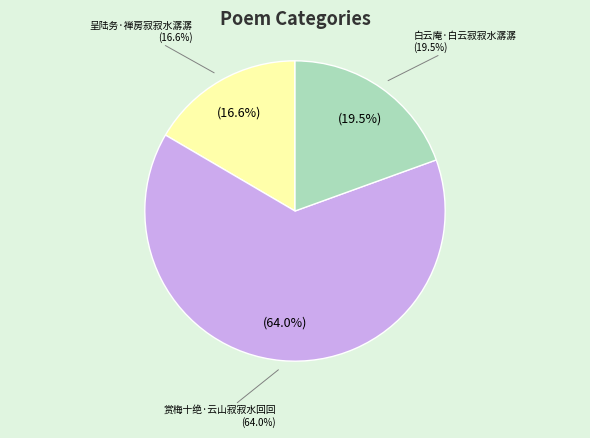

Which slice is the smallest?

呈陆务·禅房寂寂水潺潺